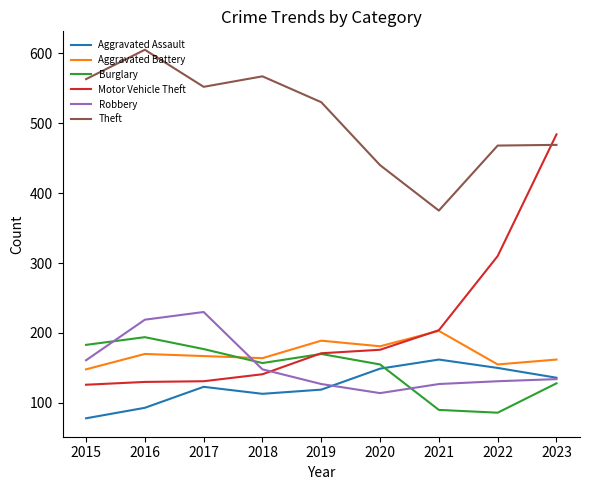

What is the sum of all Motor Vehicle Theft values?

1873